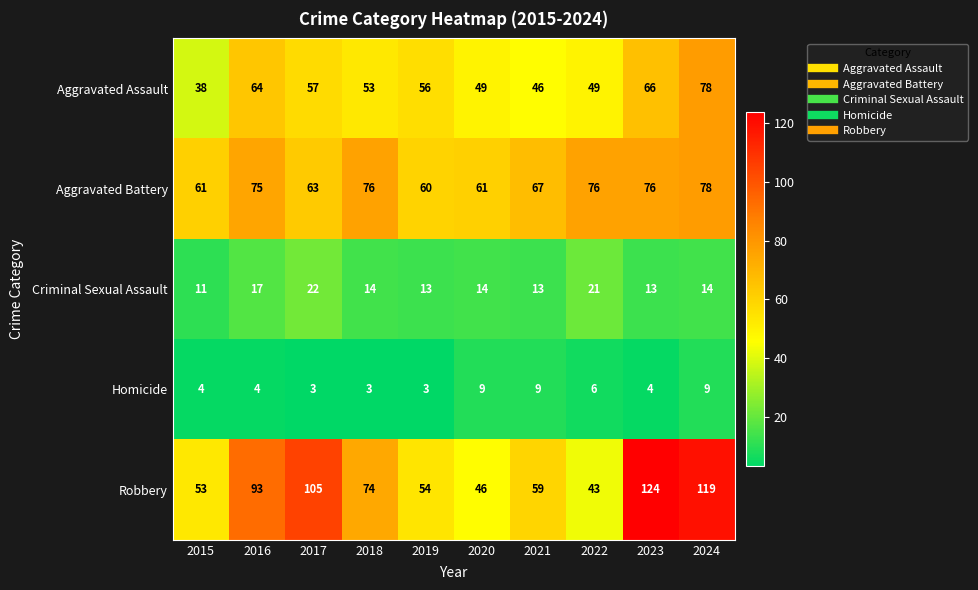

What is the approximate value of Homicide at 2017?

3